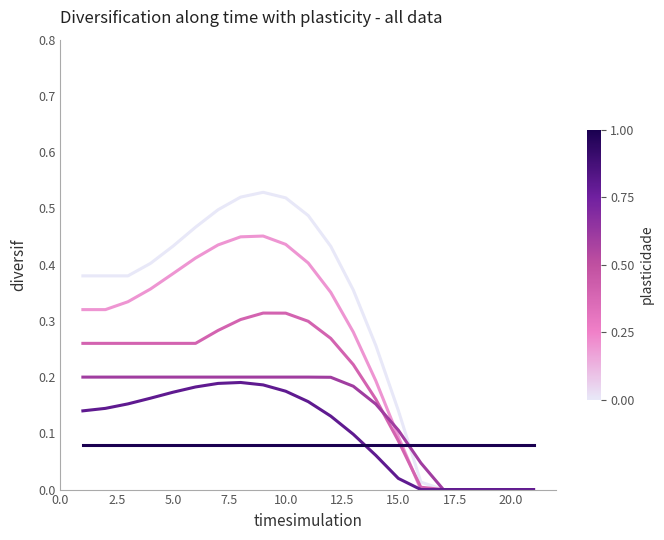

How many lines are shown in the chart?

6